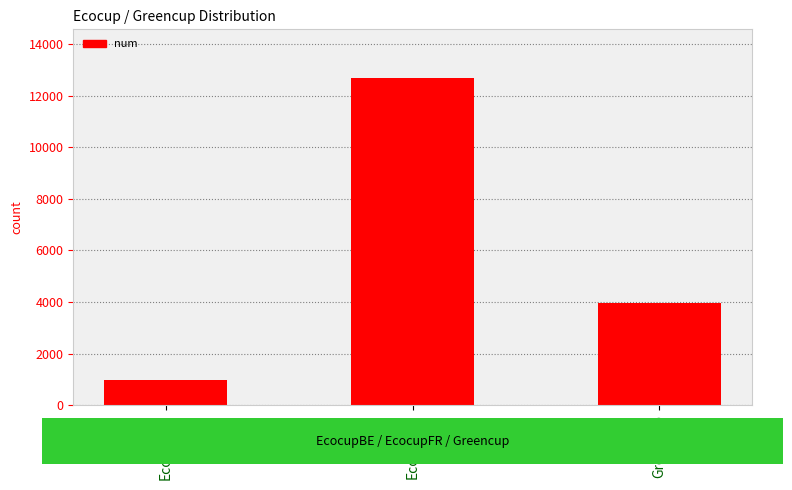

Reading left to right, extract all data points from this chart.

973	12676	3963